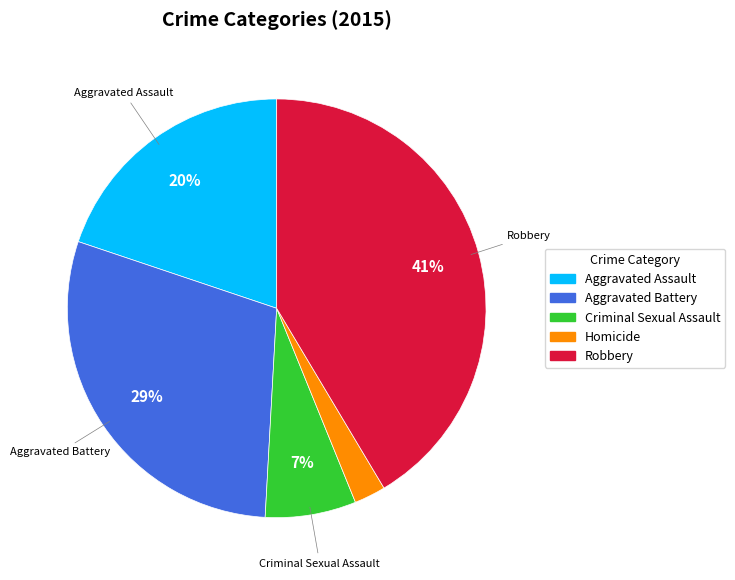

To the nearest percent, what portion does Homicide represent?

2%